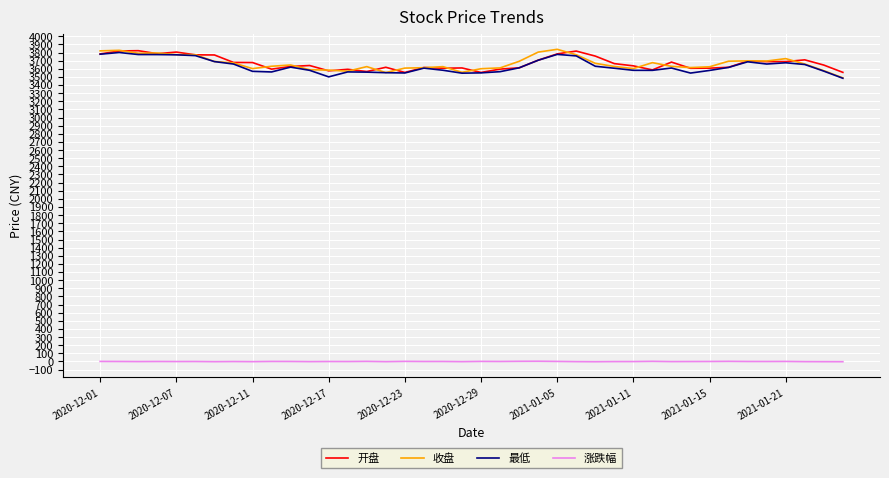

True or false: 最低 and 涨跌幅 cross at least once.

False